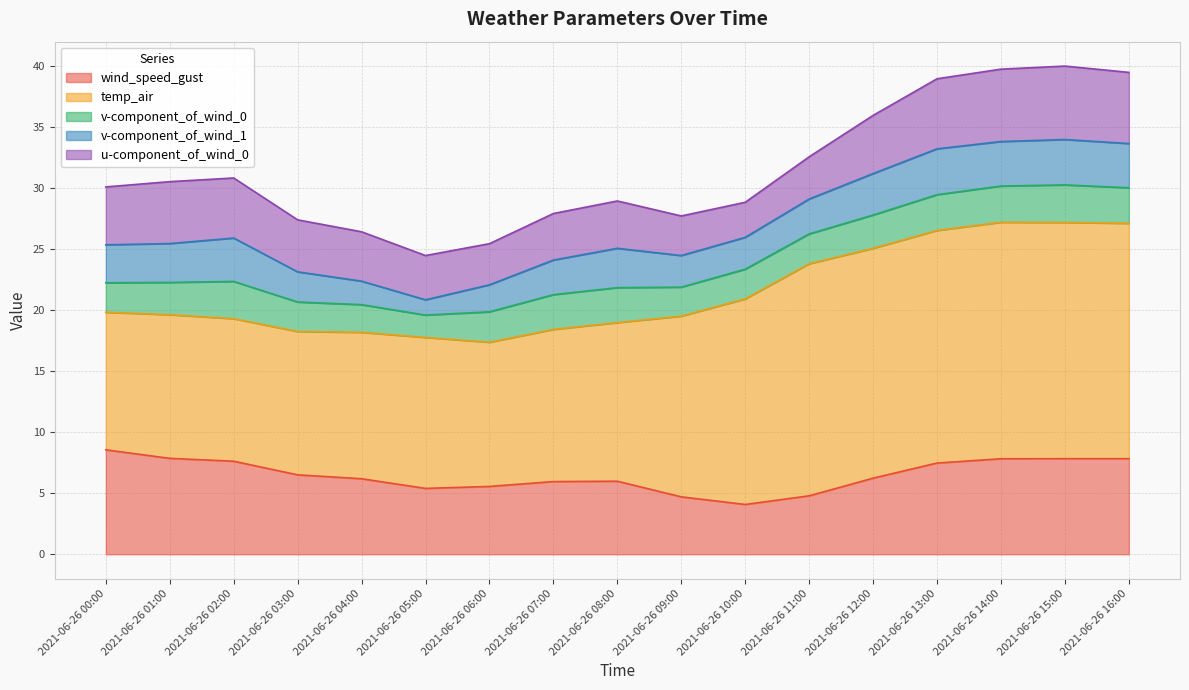

Which series has the largest total across all categories?

temp_air